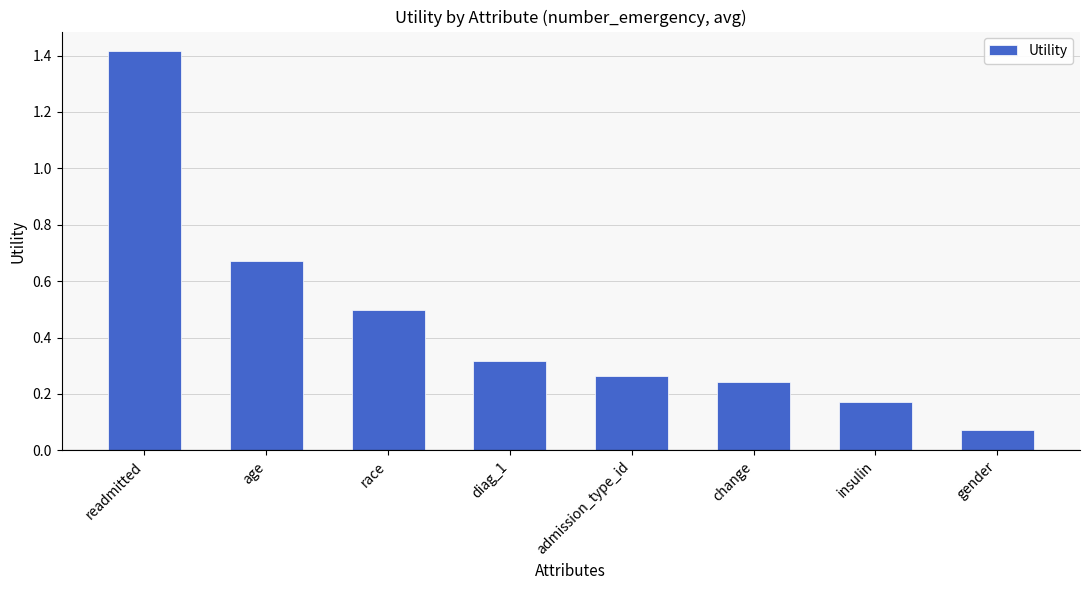

Rank the categories by value from lowest to highest.

gender, insulin, change, admission_type_id, diag_1, race, age, readmitted